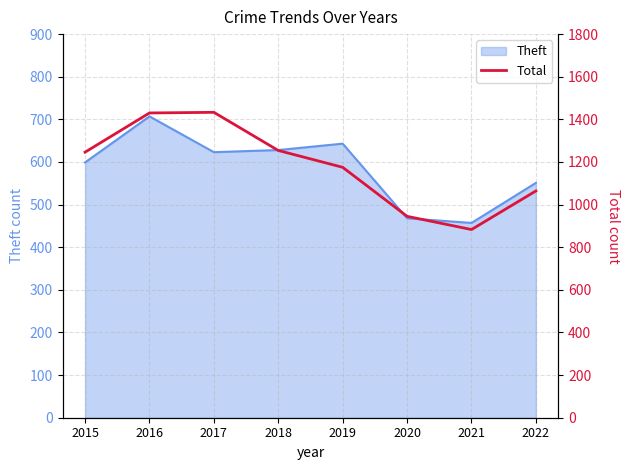

At which category does the data reach its first local peak?

2017